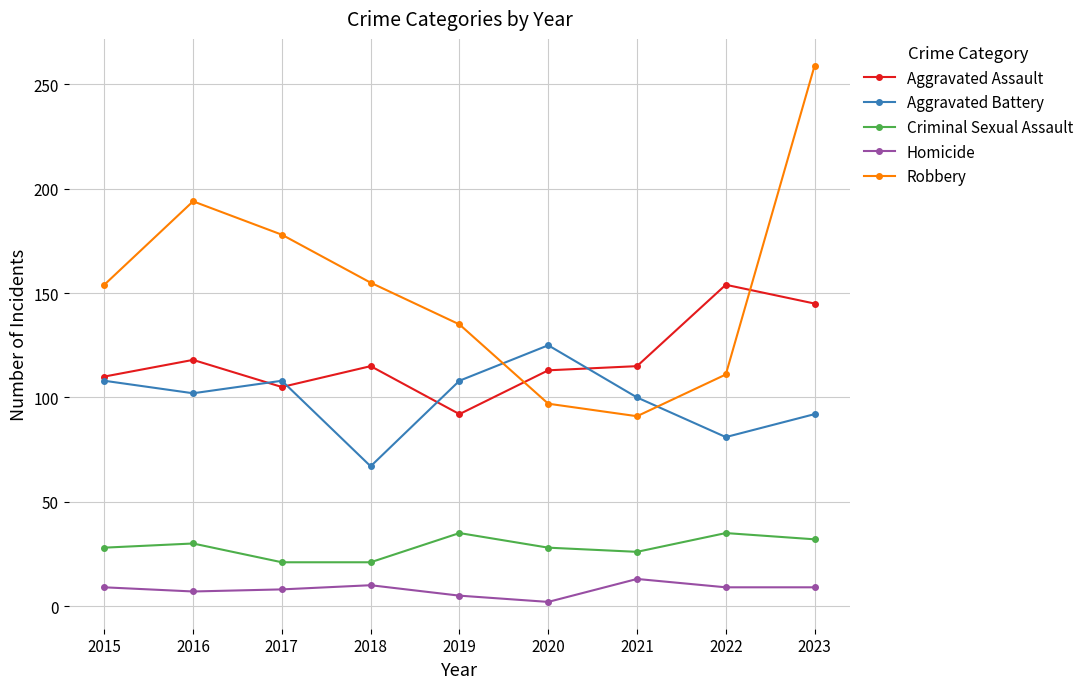

Rank the series by their maximum value, from highest to lowest.

Robbery, Aggravated Assault, Aggravated Battery, Criminal Sexual Assault, Homicide